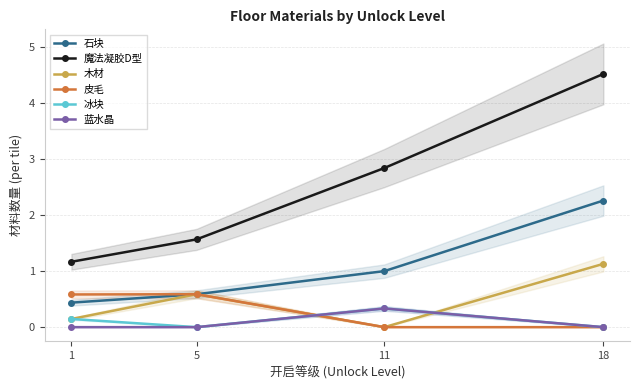

What is the difference between the second highest and minimum values in the 魔法凝胶D型 series?

1.7